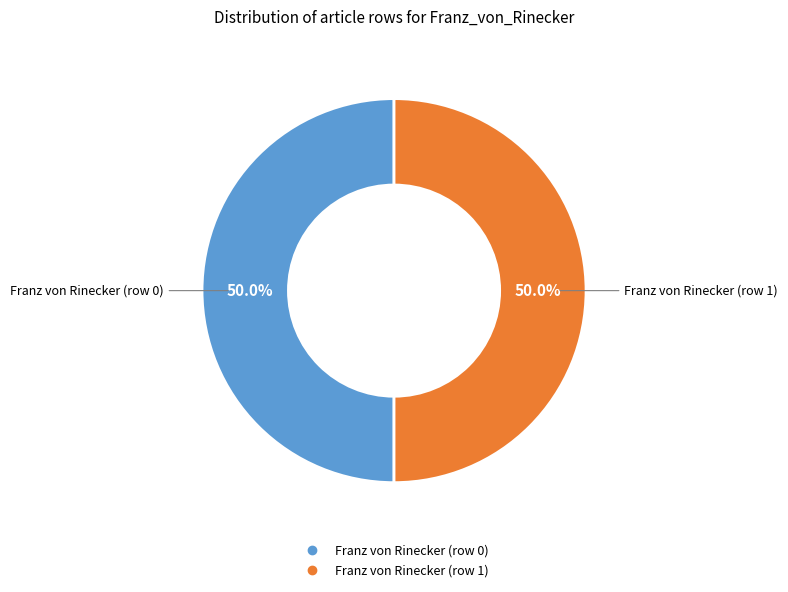

Count the number of slices in the pie.

2